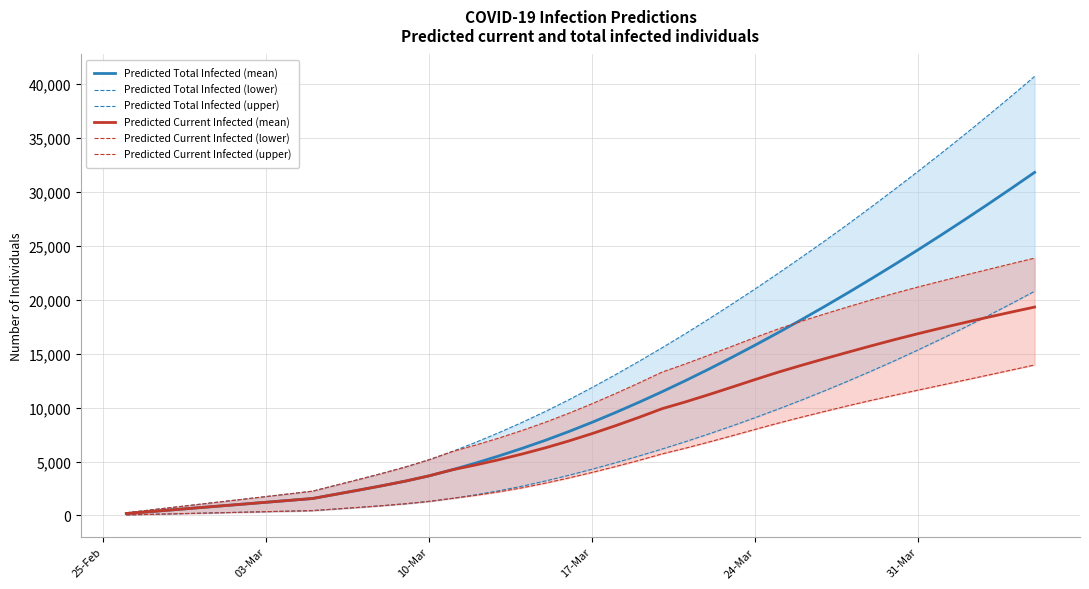

What is the greatest value displayed?

40689